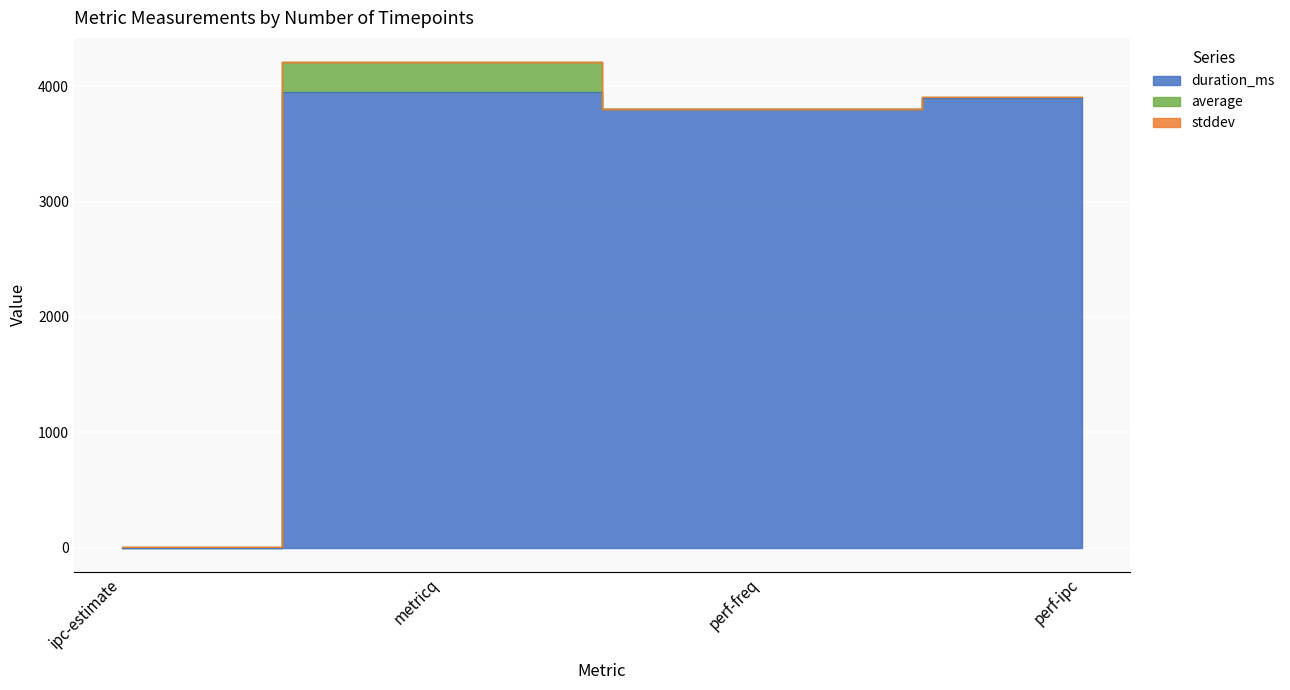

How many lines are shown in the chart?

3